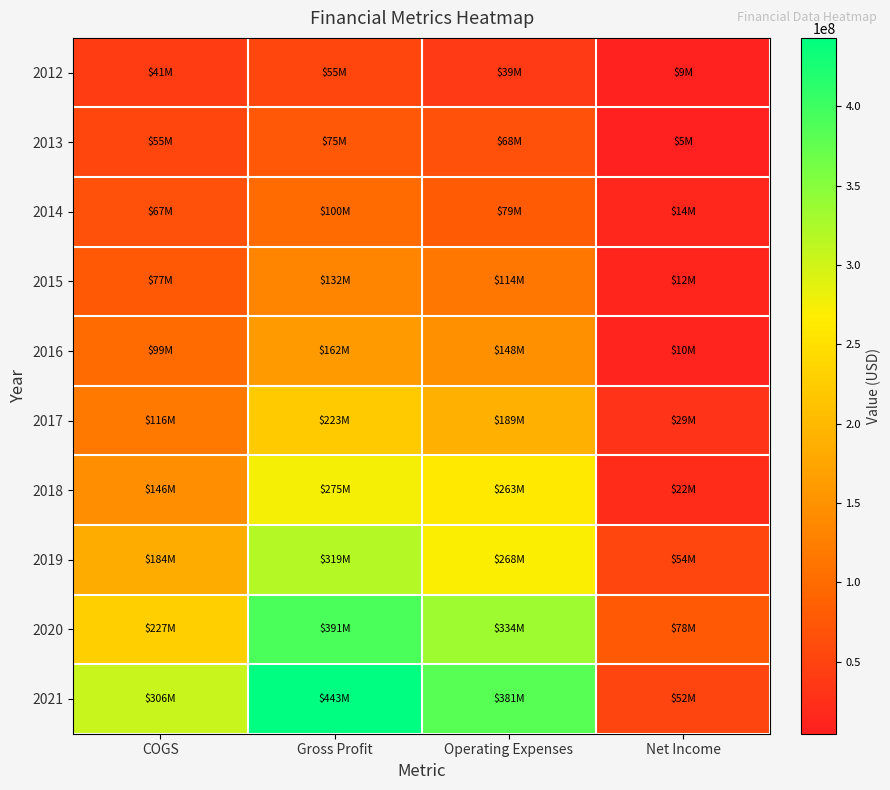

Reading left to right, list all the values displayed in this chart.

2012: COGS=41454000	Gross Profit=55021000	Operating Expenses=38505000	Net Income=8929000
2013: COGS=54958000	Gross Profit=75264000	Operating Expenses=67840000	Net Income=4524000
2014: COGS=67179000	Gross Profit=100133000	Operating Expenses=79133000	Net Income=13502000
2015: COGS=77374000	Gross Profit=131514000	Operating Expenses=113523000	Net Income=11768000
2016: COGS=99380000	Gross Profit=161726000	Operating Expenses=147668000	Net Income=10154000
2017: COGS=116188000	Gross Profit=222749000	Operating Expenses=189375000	Net Income=29251000
2018: COGS=145715000	Gross Profit=274779000	Operating Expenses=262577000	Net Income=21524000
2019: COGS=183599000	Gross Profit=318764000	Operating Expenses=268351000	Net Income=53531000
2020: COGS=227428000	Gross Profit=390575000	Operating Expenses=334277000	Net Income=77853000
2021: COGS=305899000	Gross Profit=443070000	Operating Expenses=381498000	Net Income=52259000